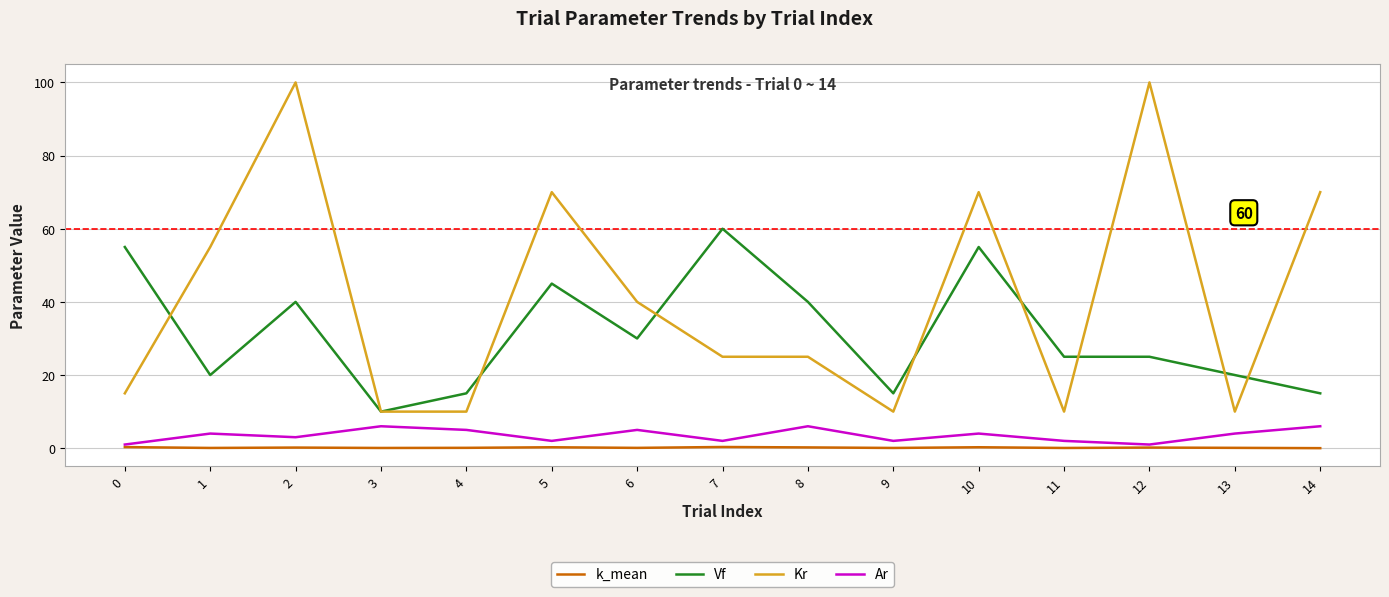

What is the difference between the maximum and minimum values in the Vf series?

50.0